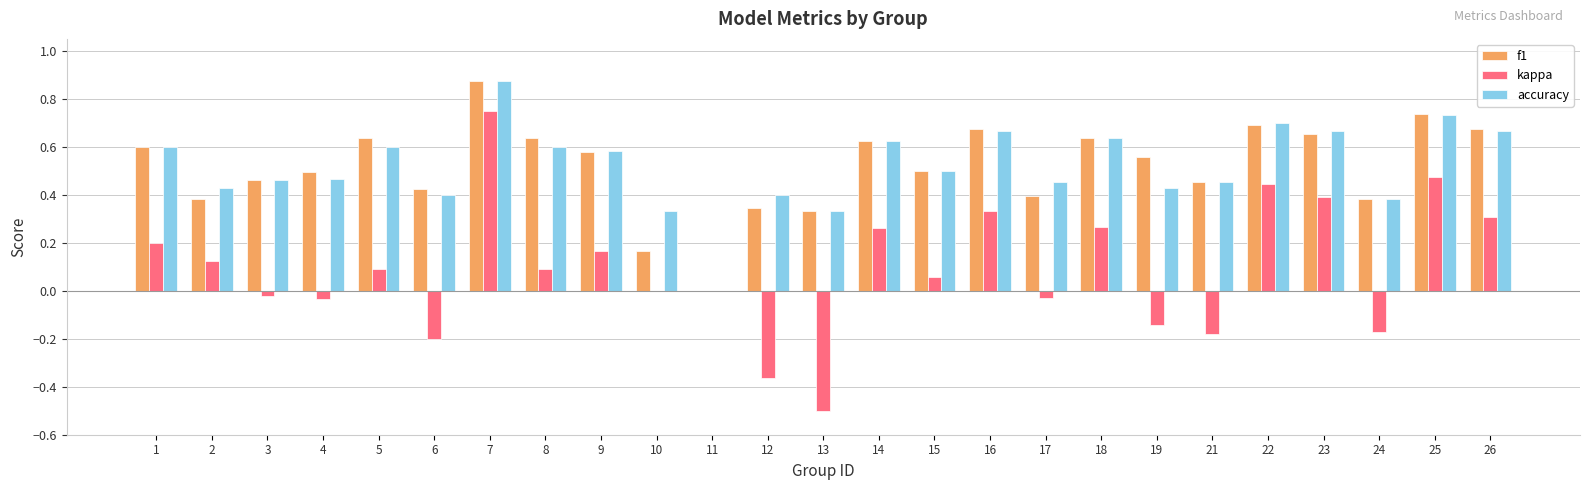

What is the total value across all series at 15?

1.1